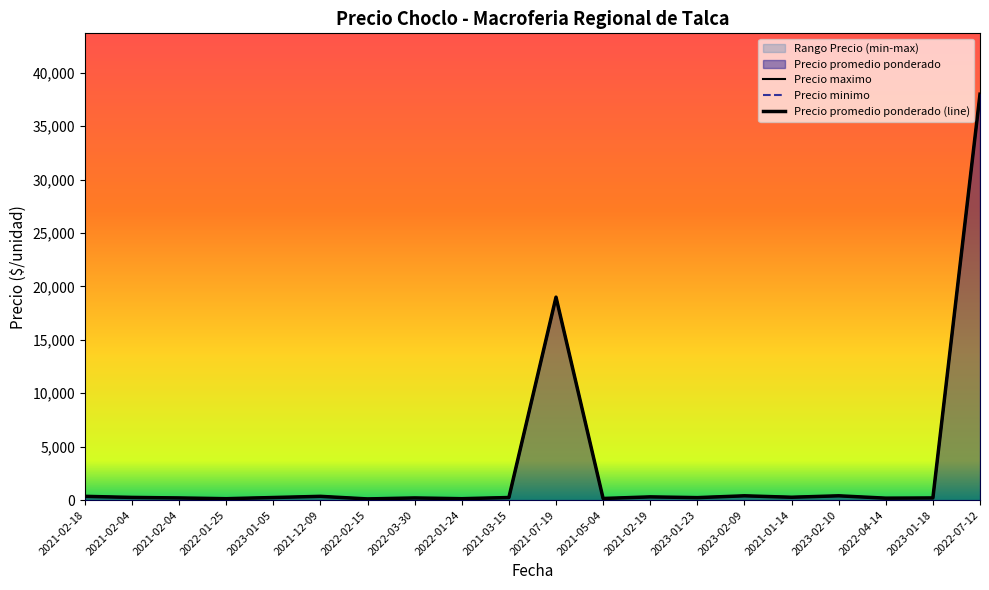

True or false: Precio minimo has a value of 339 at 2023-01-23.

False